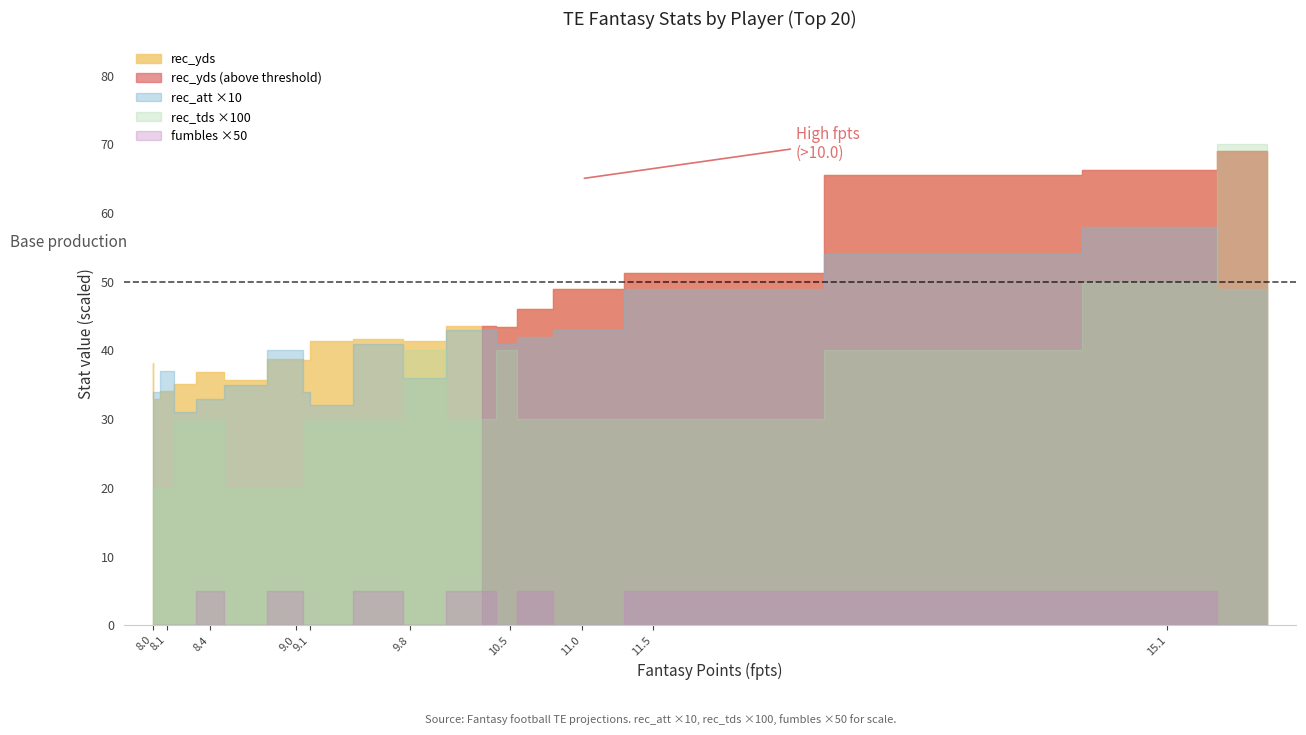

What is the minimum value for rec_tds?

0.2